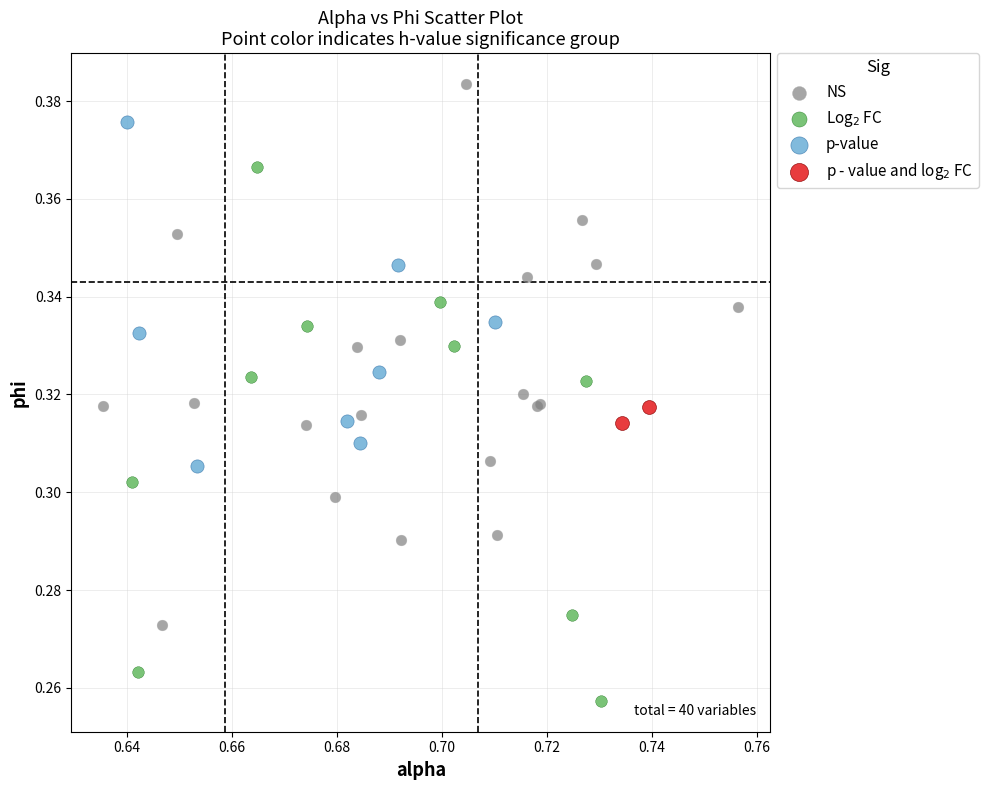

Which series contains the highest Y value?

NS